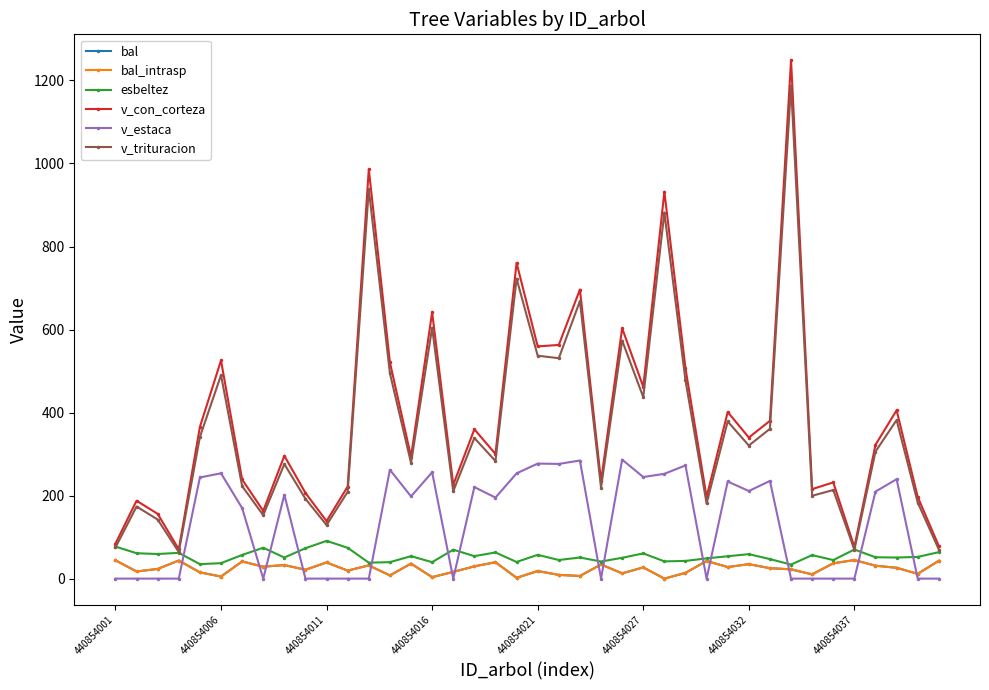

Does the chart have visible grid lines?

No